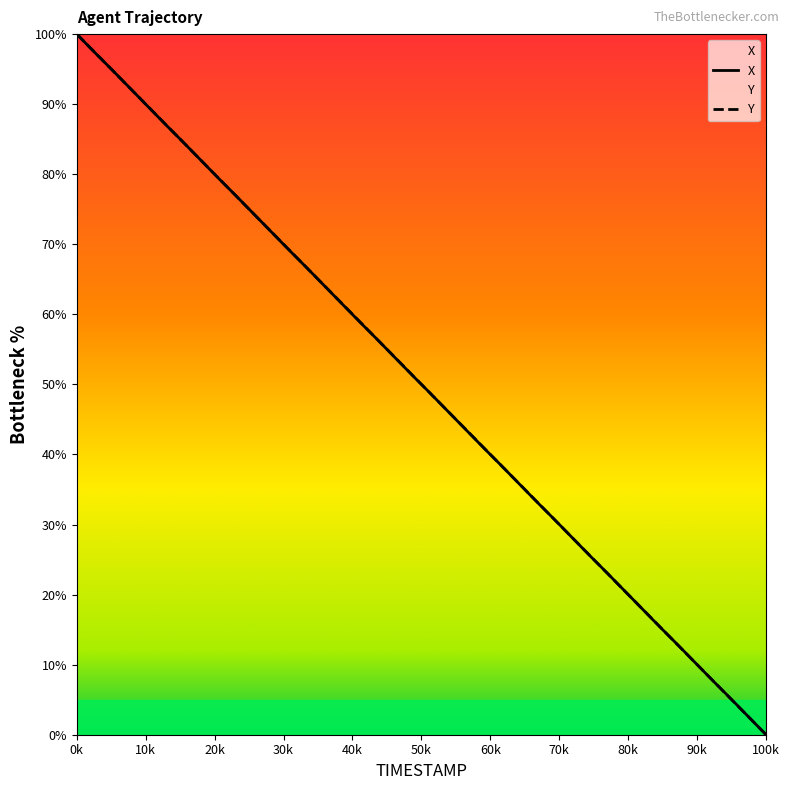

At which category is the sum across all series the highest?

0k